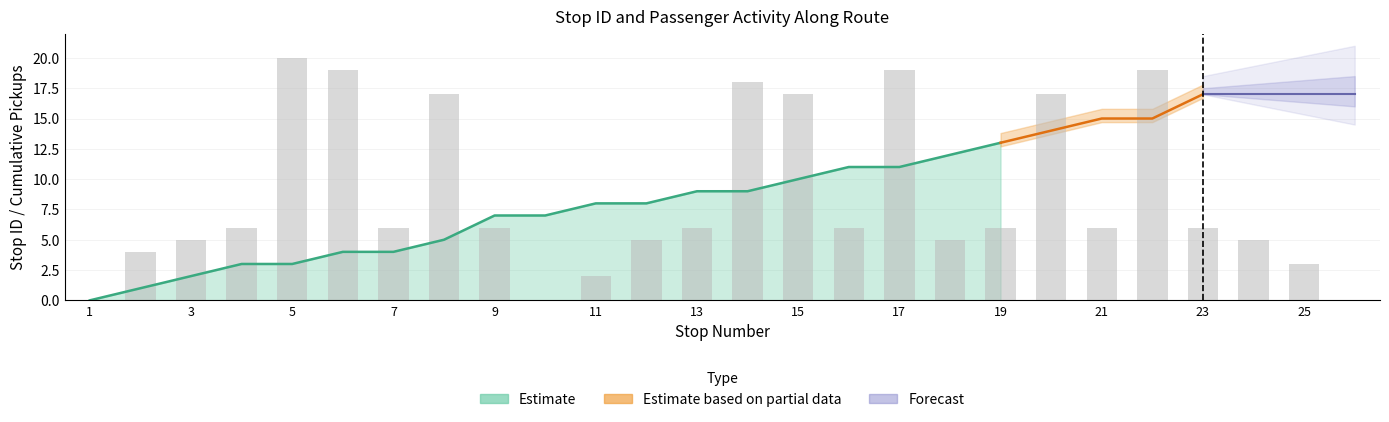

Is the value of drop_off_count at 2 greater than the value of pick_up_count at 25?

No